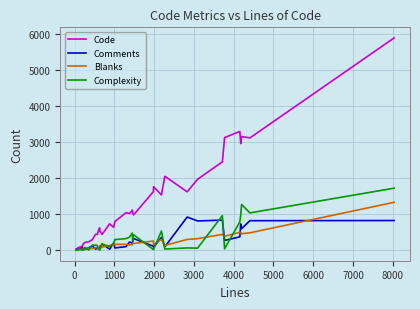

What is the greatest value displayed?

5885